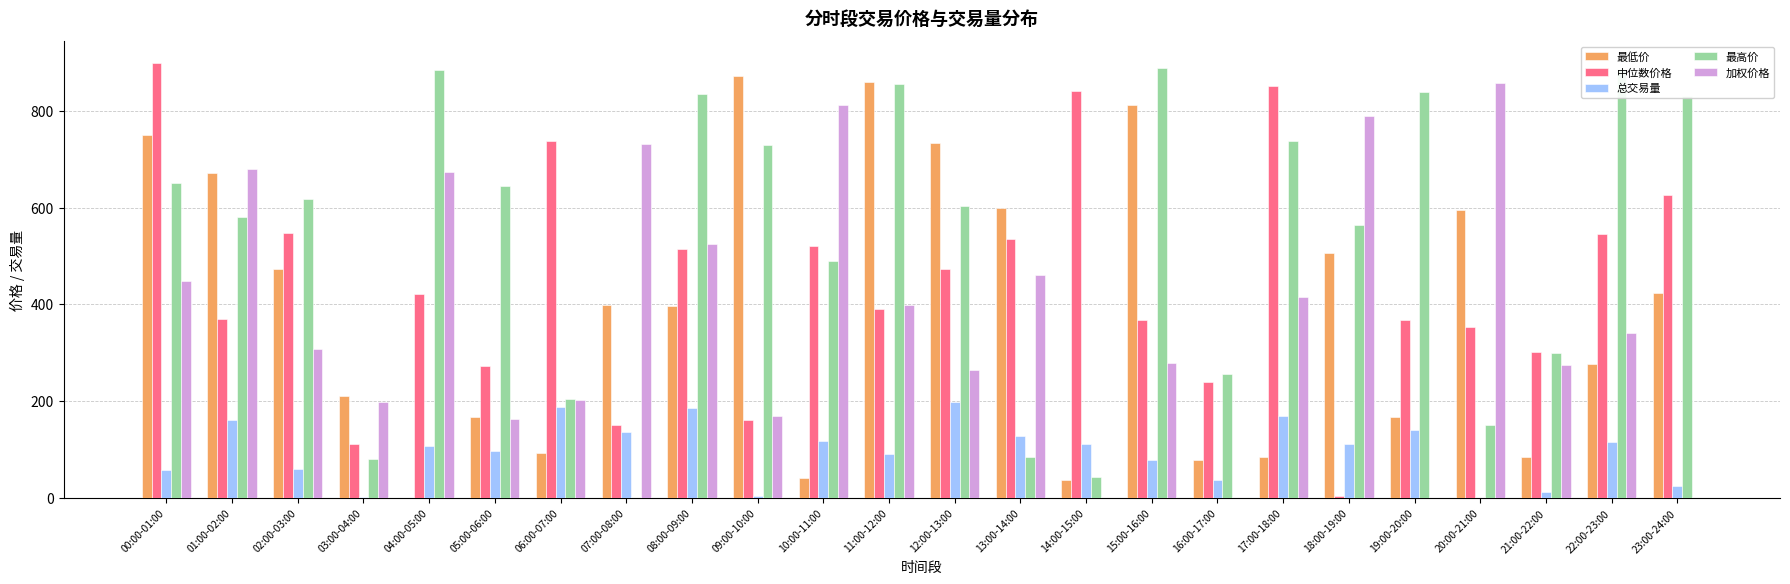

What is the total value across all series at 12:00-13:00?

2273.6